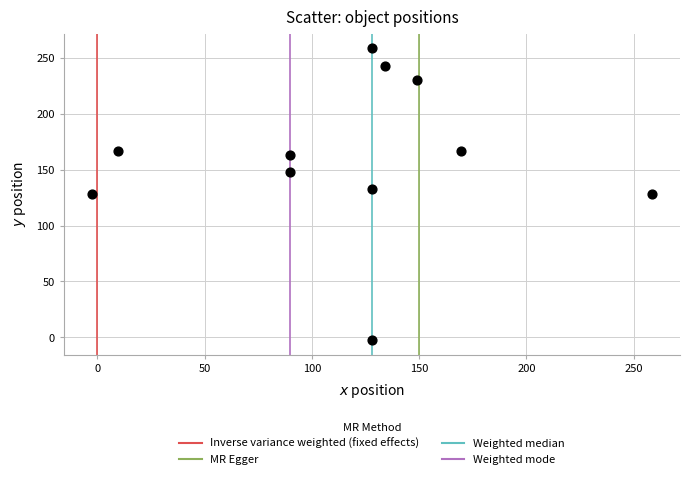

What is the range of X values (max minus min)?

261.0